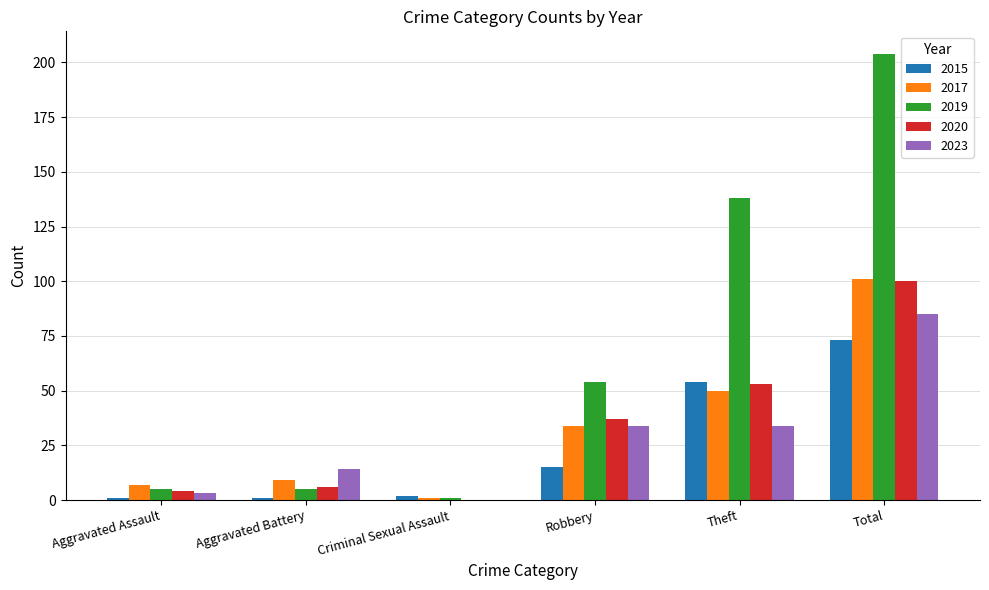

What value does the 2019 series have at Robbery?

54